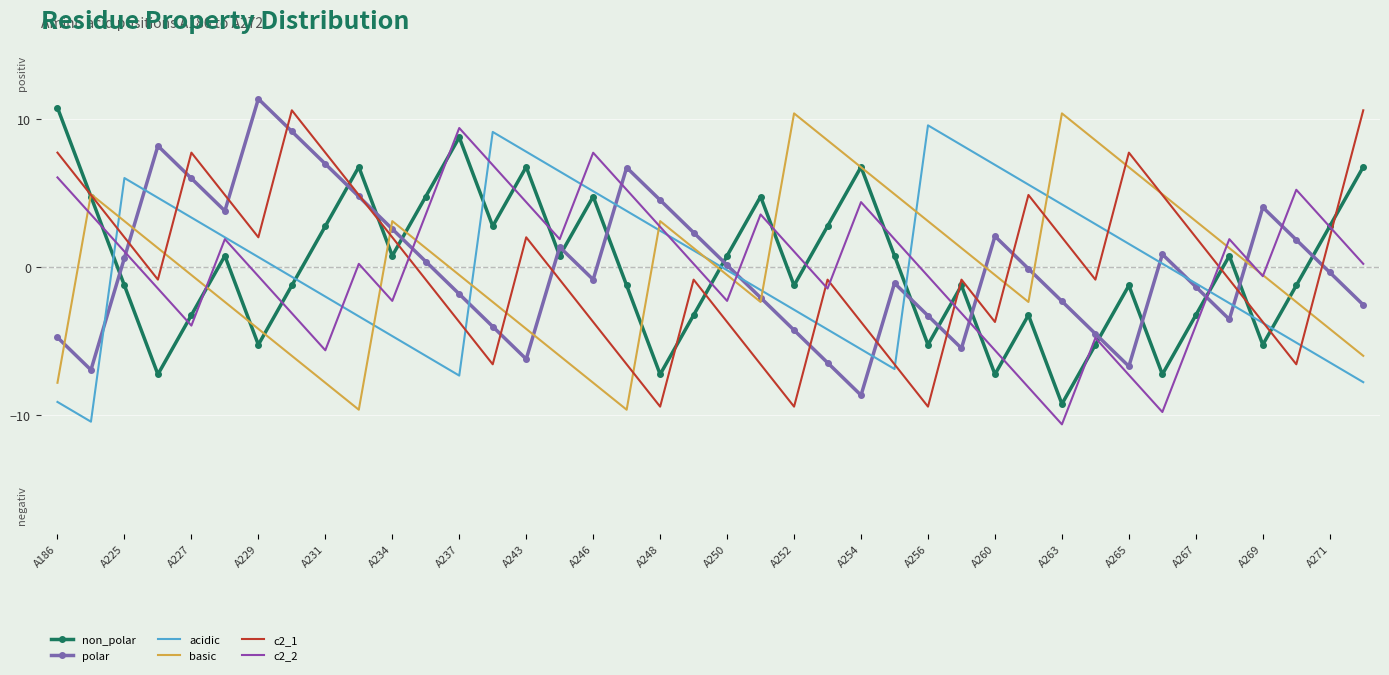

True or false: acidic and c2_2 cross at least once.

True